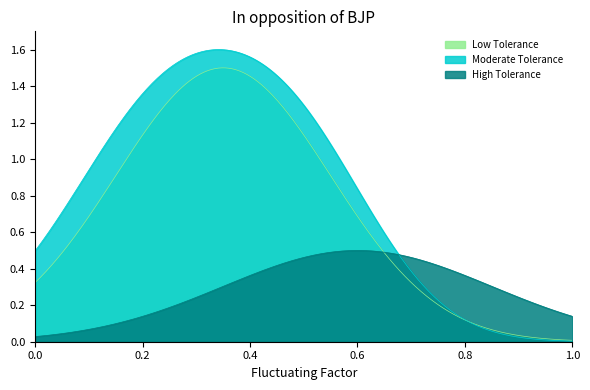

Which series has the widest spread of values?

Moderate Tolerance